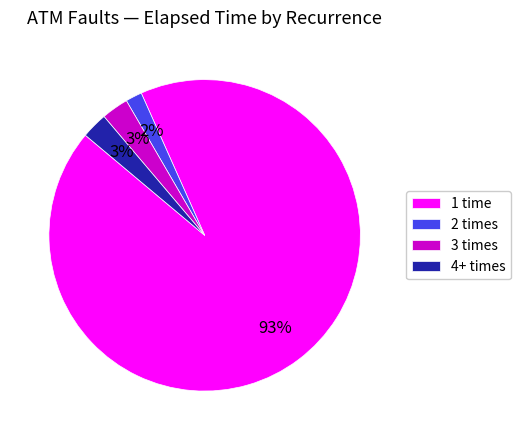

Which has a higher value, 2 times or 4+ times?

4+ times